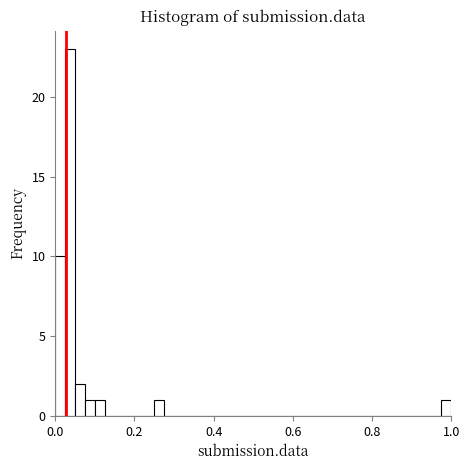

Around what value on the x-axis is the tallest bar? Give the approximate position of its centre, as read against the axis.

0.04